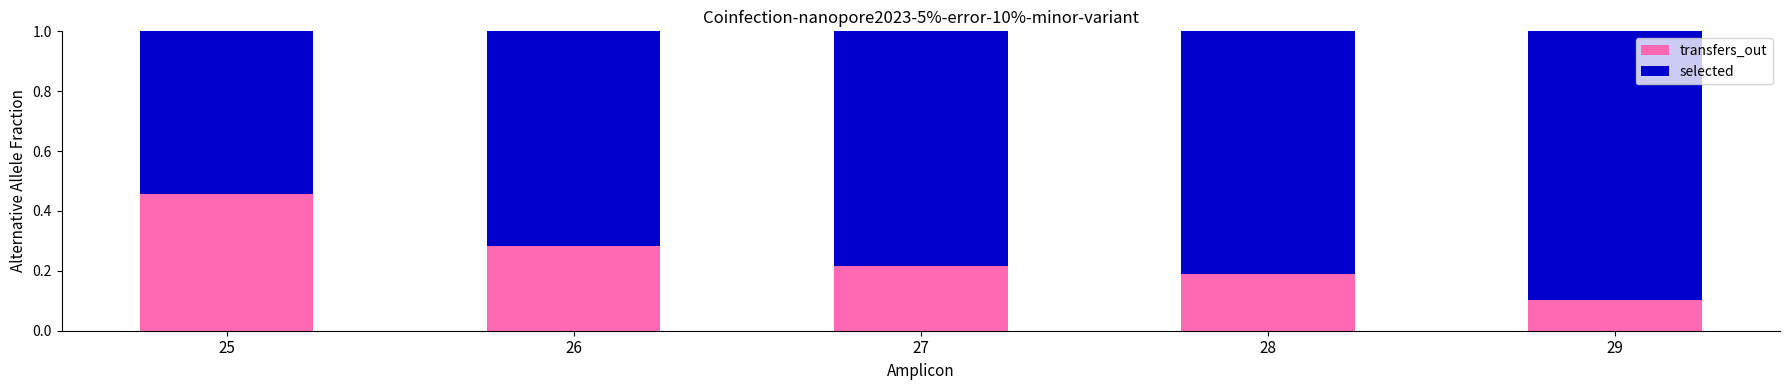

Rank the categories by transfers_out value from lowest to highest.

29, 28, 27, 26, 25